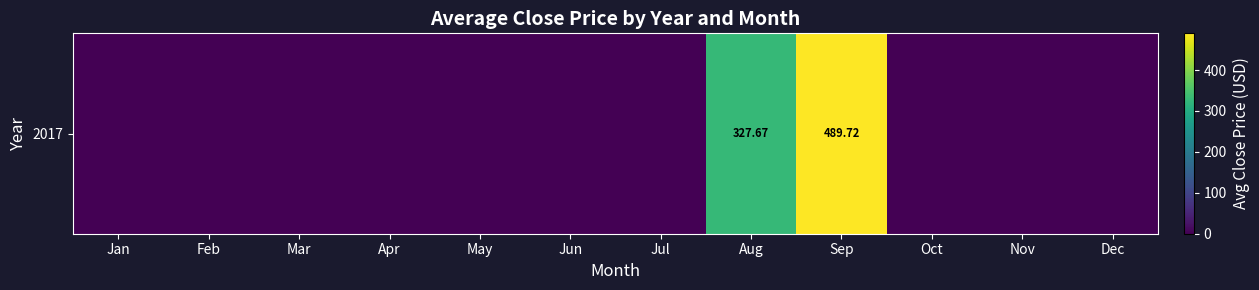

True or false: the data shows 72.7 at Aug.

False